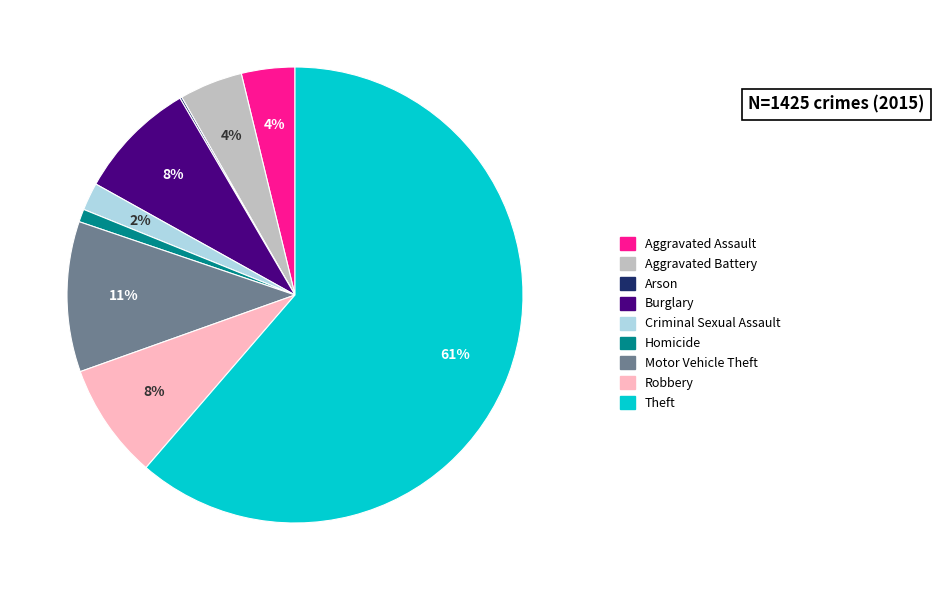

Which slice is the largest?

Theft